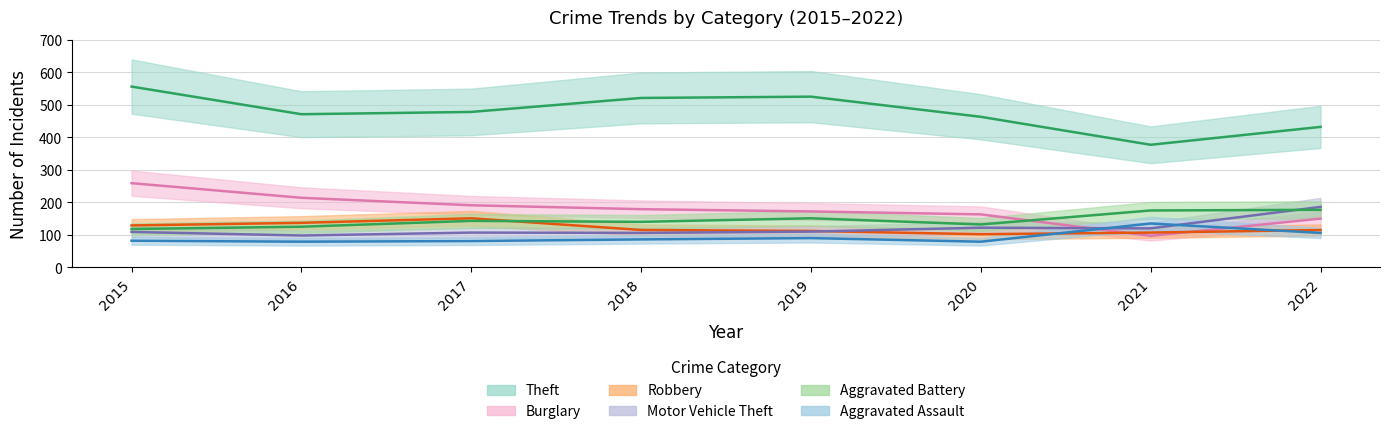

Is the value of Theft at 2017 greater than the value of Motor Vehicle Theft at 2019?

Yes